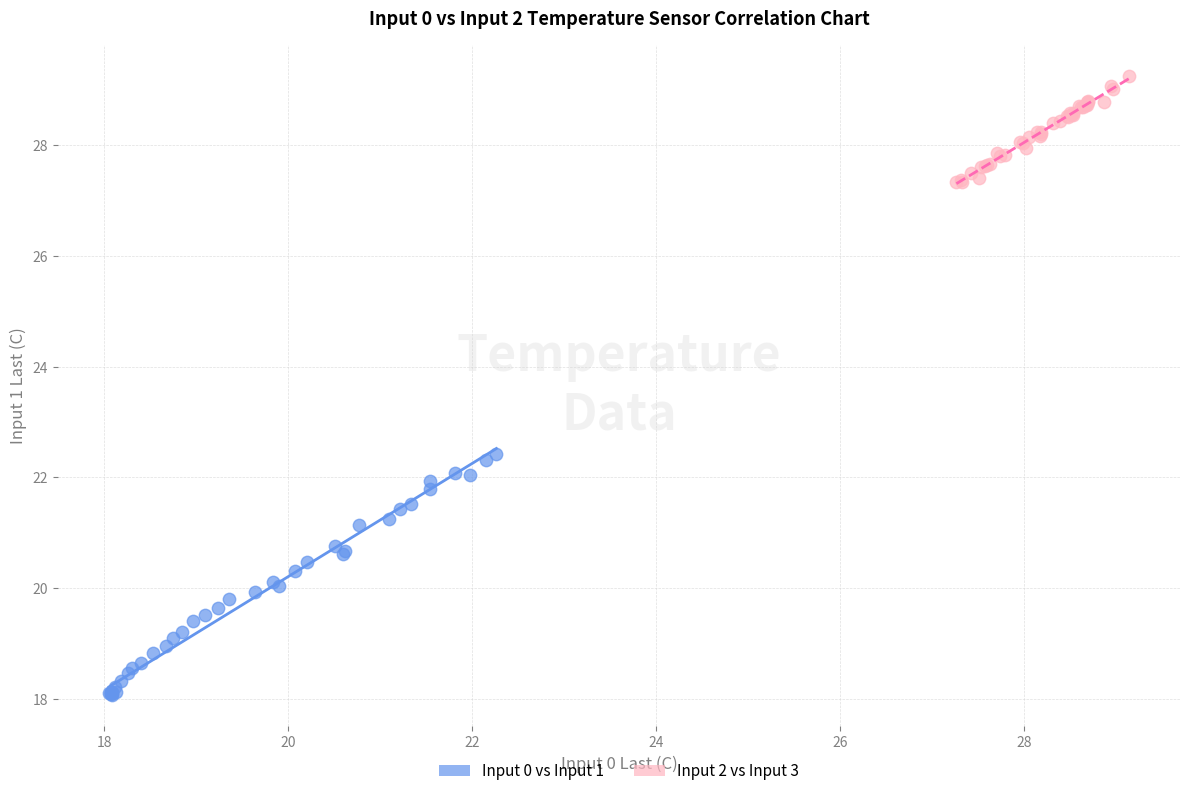

Which series reaches the maximum Y coordinate?

Input 2 vs Input 3